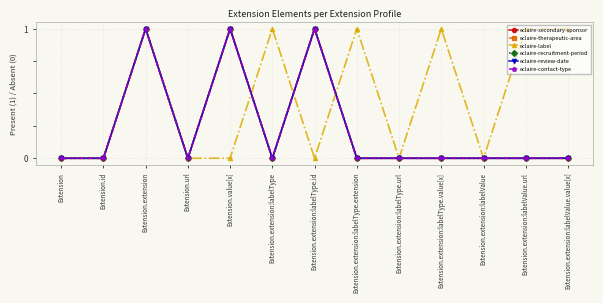

List the labels in order of eclaire-contact-type value, smallest first.

Extension, Extension.id, Extension.url, Extension.extension:labelType, Extension.extension:labelType.extension, Extension.extension:labelType.url, Extension.extension:labelType.value[x], Extension.extension:labelValue, Extension.extension:labelValue.url, Extension.extension:labelValue.value[x], Extension.extension, Extension.value[x], Extension.extension:labelType.id